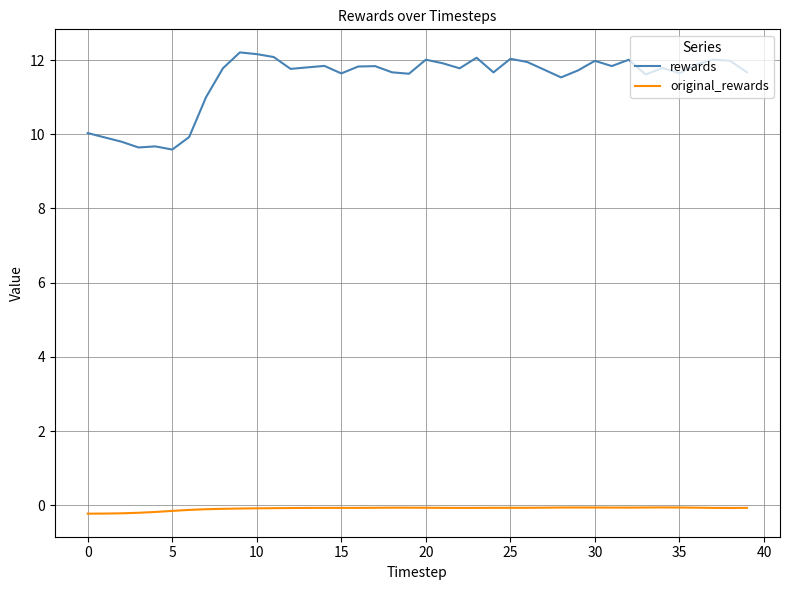

True or false: original_rewards and rewards cross at least once.

False